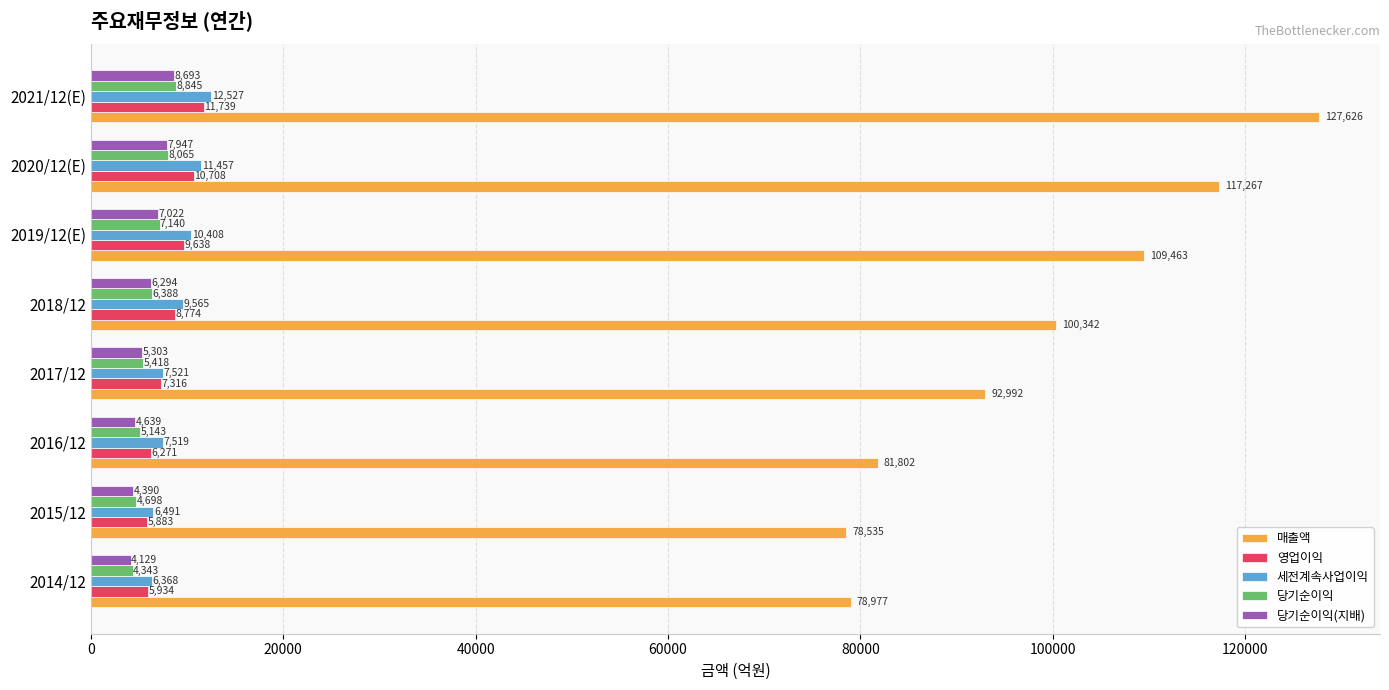

List the series in order of their peak value, highest first.

매출액, 세전계속사업이익, 영업이익, 당기순이익, 당기순이익(지배)